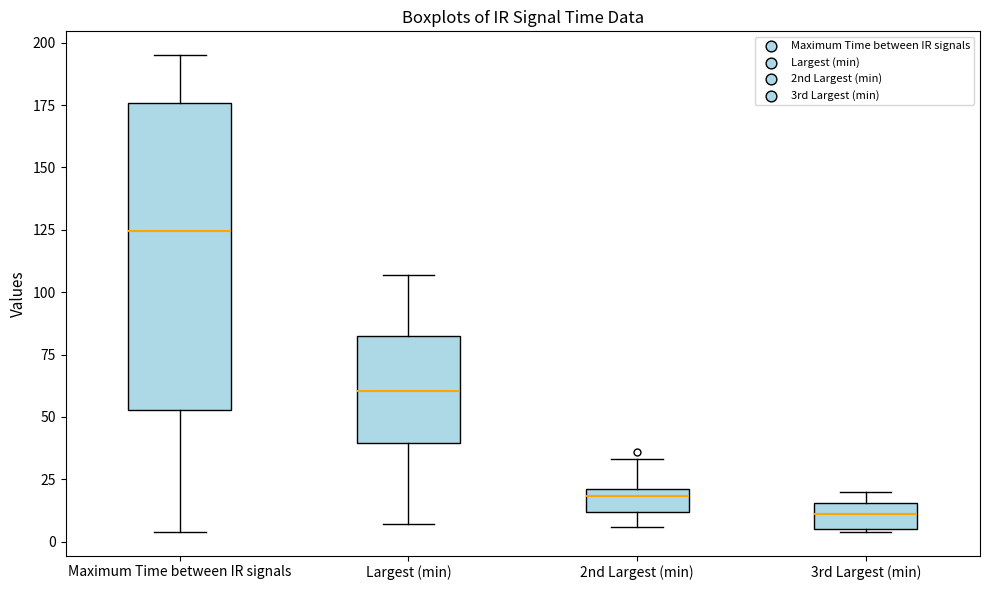

Reading left to right, read every box against the y-axis: the position of its median line, the range the box covers, and the ends of its whiskers. The values are not printed on the chart, so give them approximately, as read against the axis.

Maximum Time between IR signals: median 125, box 55 to 175, whiskers 5 to 195
Largest (min): median 60, box 40 to 85, whiskers 5 to 105
2nd Largest (min): median 20 (just below the box's upper edge), box 10 to 20, whiskers 5 to 35
3rd Largest (min): median 10, box 5 to 15, whiskers 5 to 20